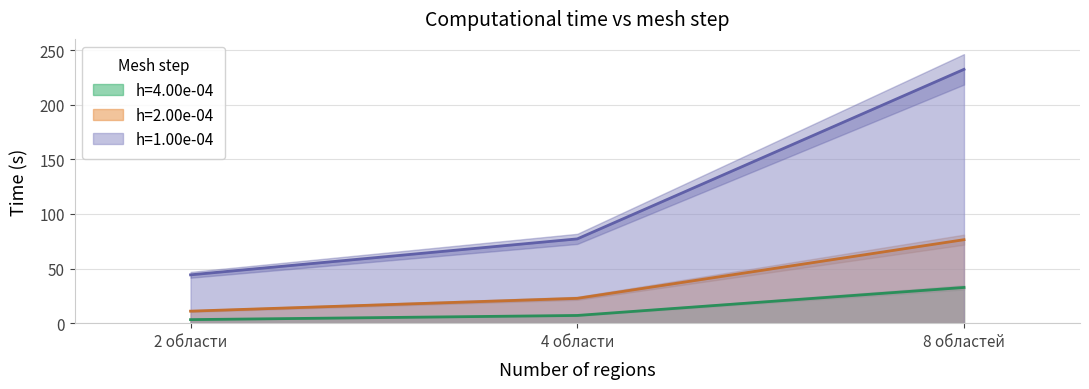

Rank the categories by h=1.00e-04 value from lowest to highest.

2 области, 4 области, 8 областей